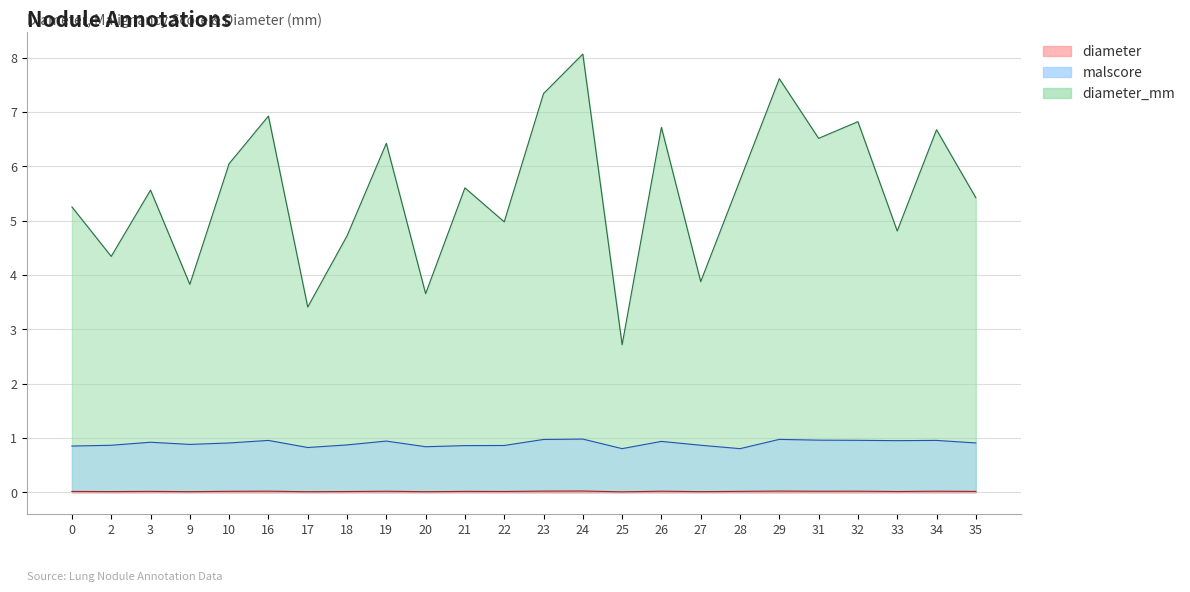

Rank the series by their maximum value, from highest to lowest.

diameter_mm, malscore, diameter